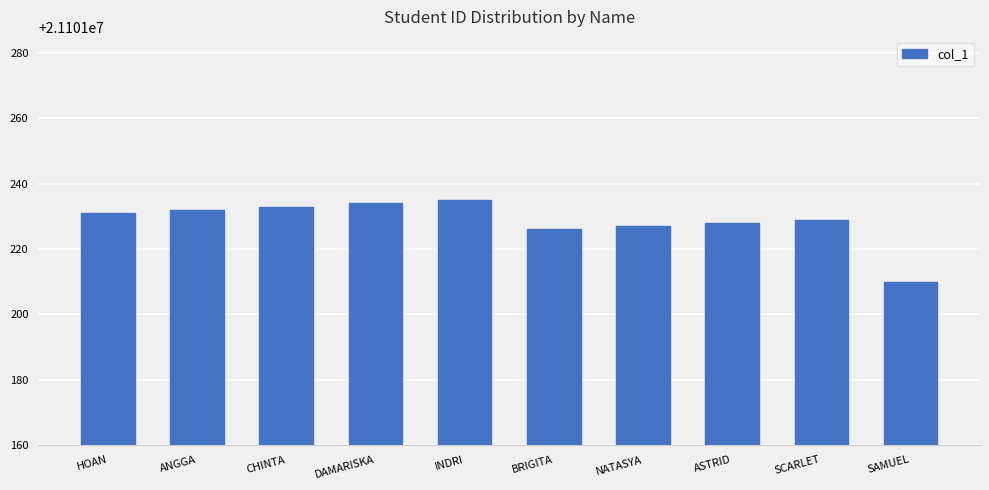

What is the smallest value displayed?

21101210